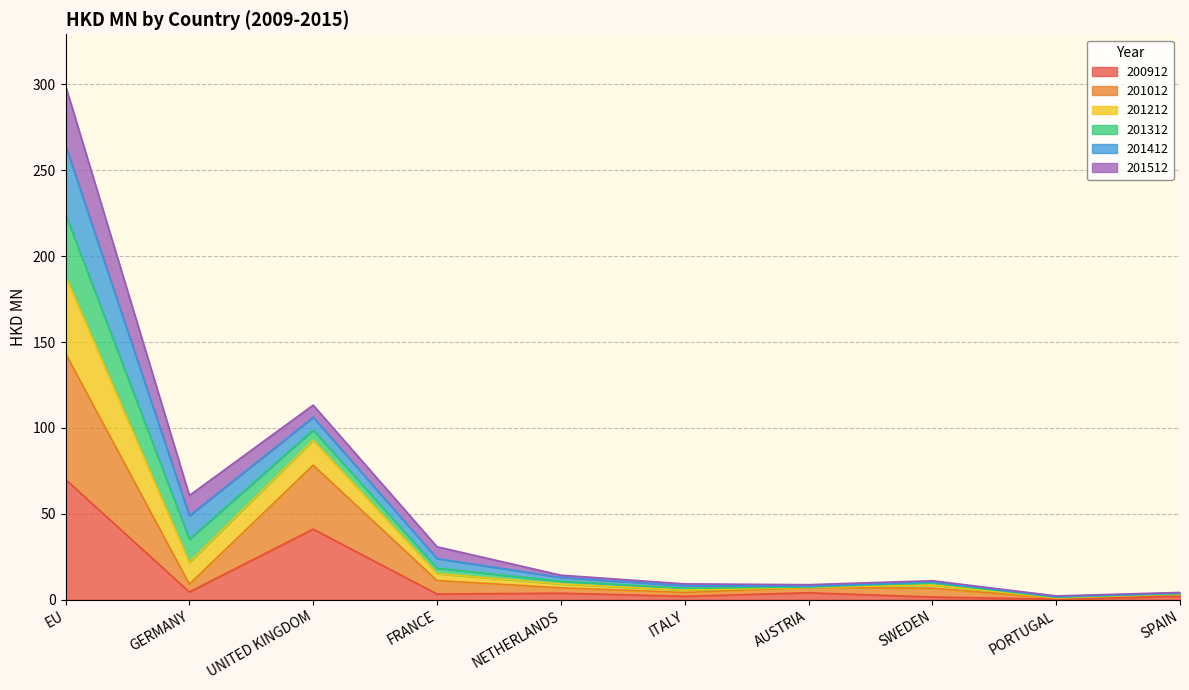

Which category has the highest value across all series?

EU